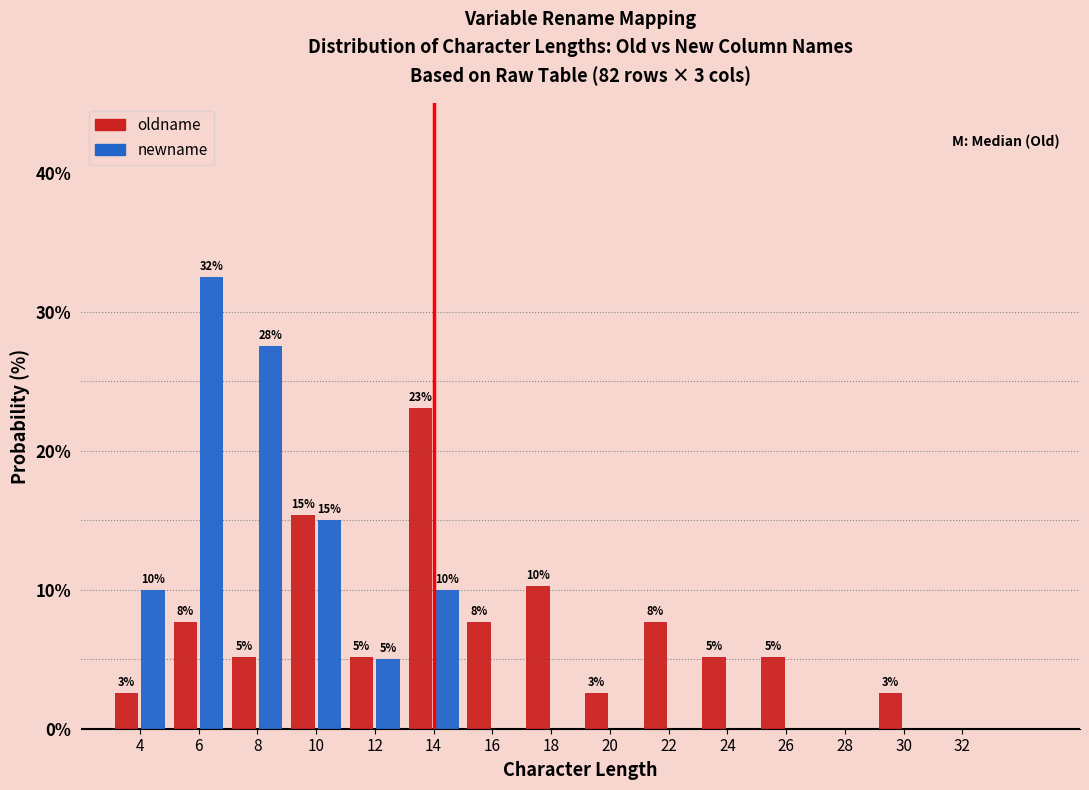

In the newname series, which range on the x-axis has the tallest bar?

5 to 7